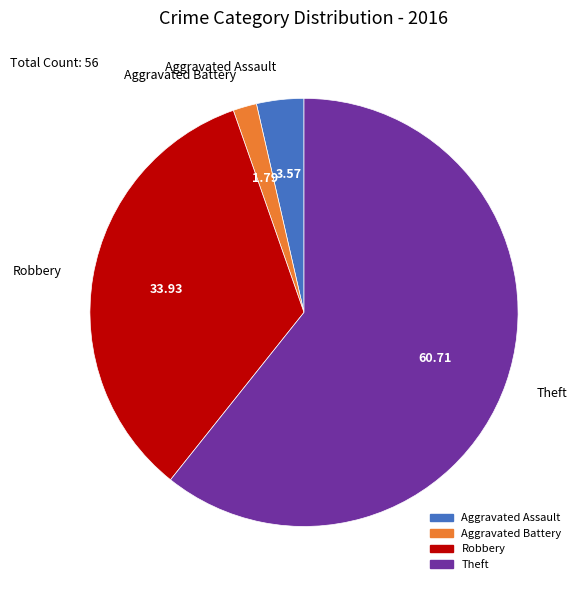

Rank the categories by value from highest to lowest.

Theft, Robbery, Aggravated Assault, Aggravated Battery